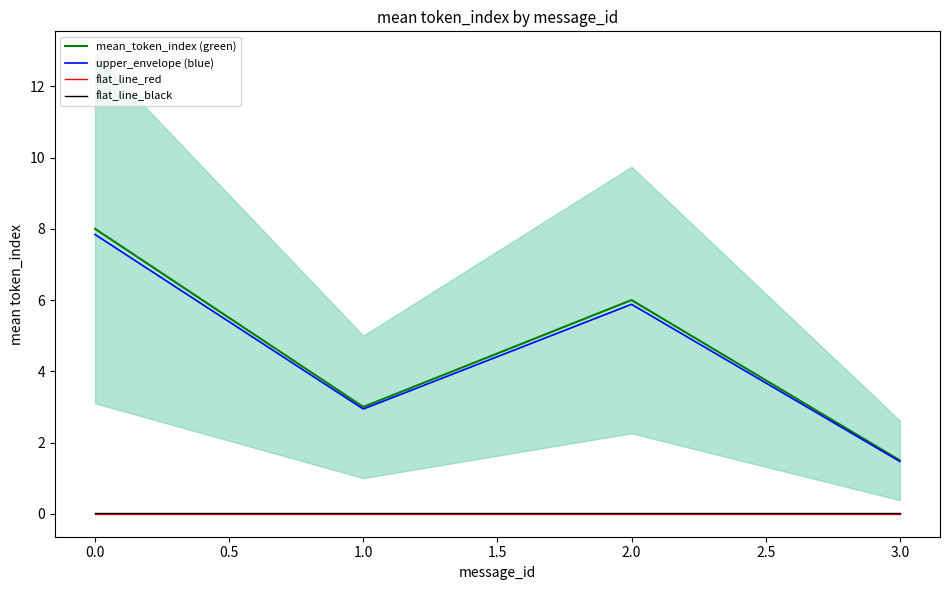

Is this an area chart (filled region under the line)?

No